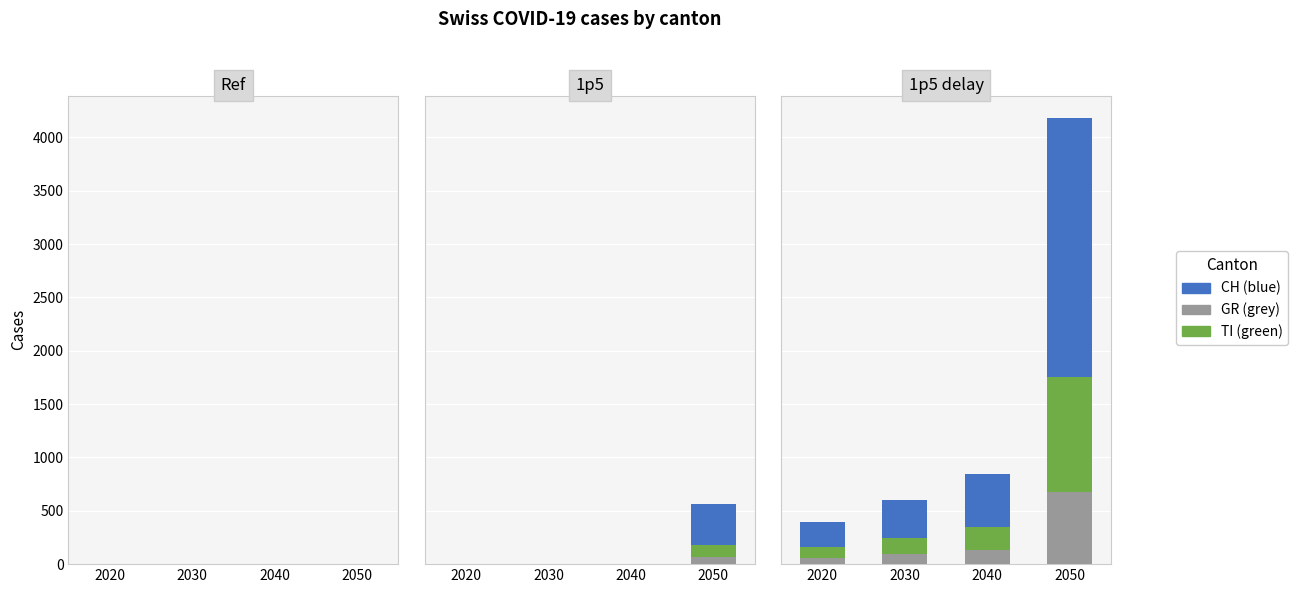

How many data points in TI are above 218?

1